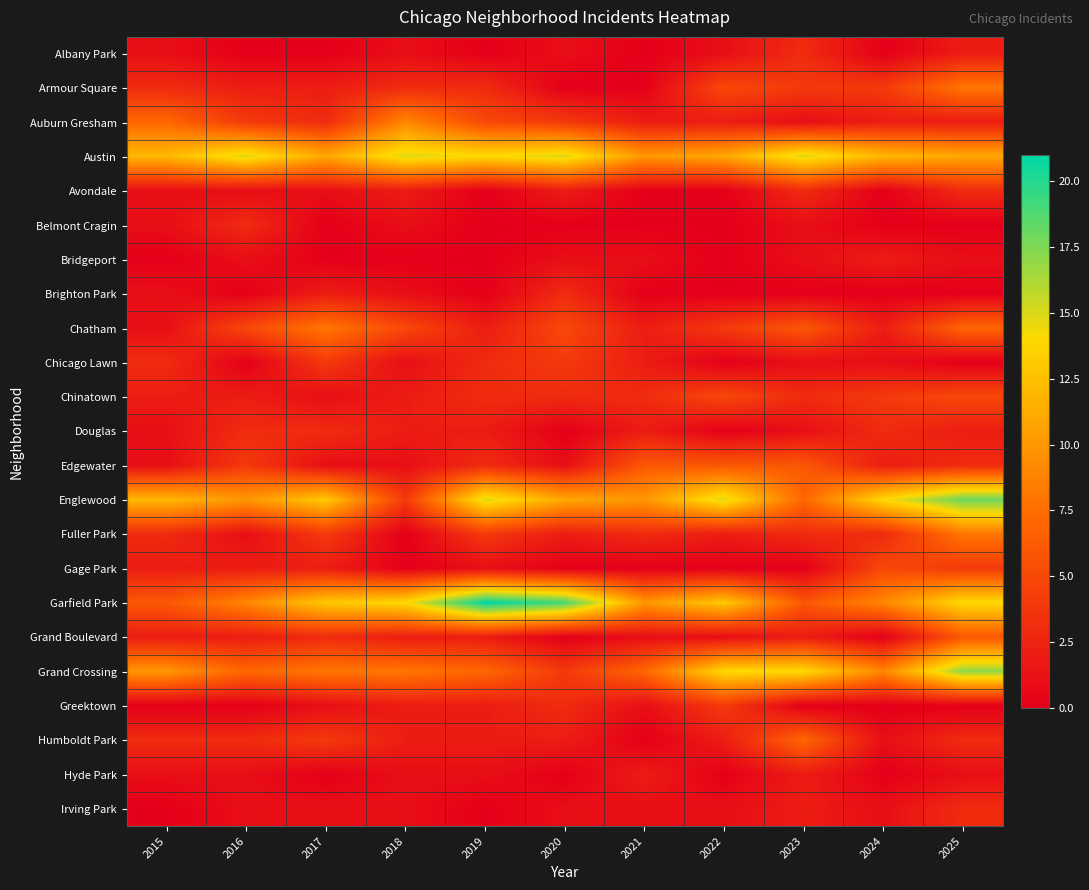

What is the greatest value displayed?

21